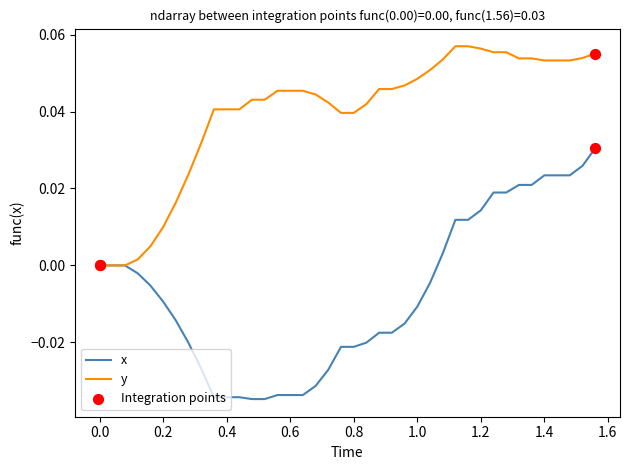

Which series has the widest spread of values?

x